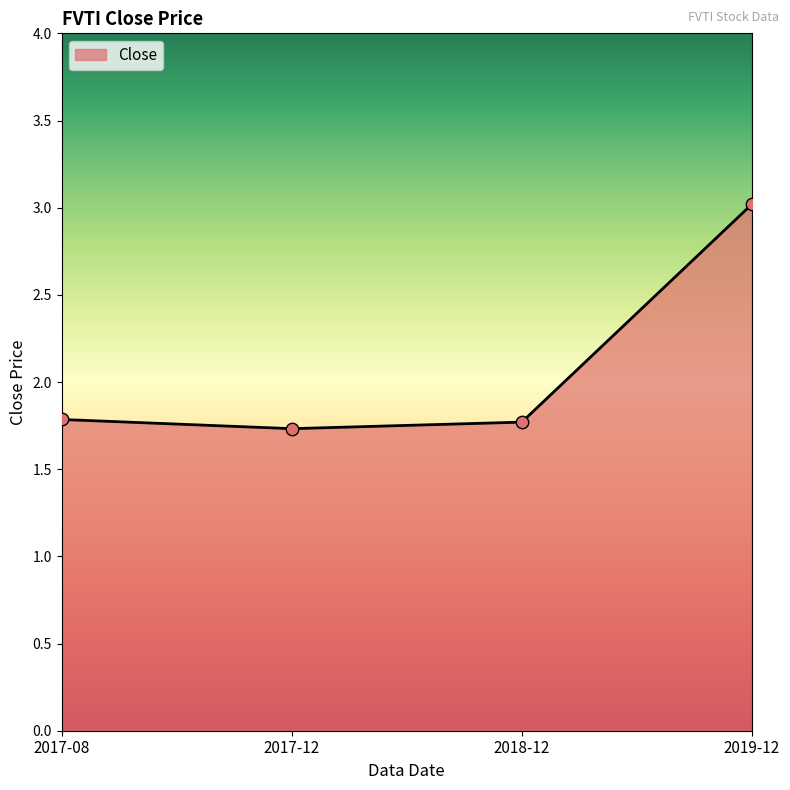

What is the ratio of the value at 2018-12 to the value at 2017-12?

1.0